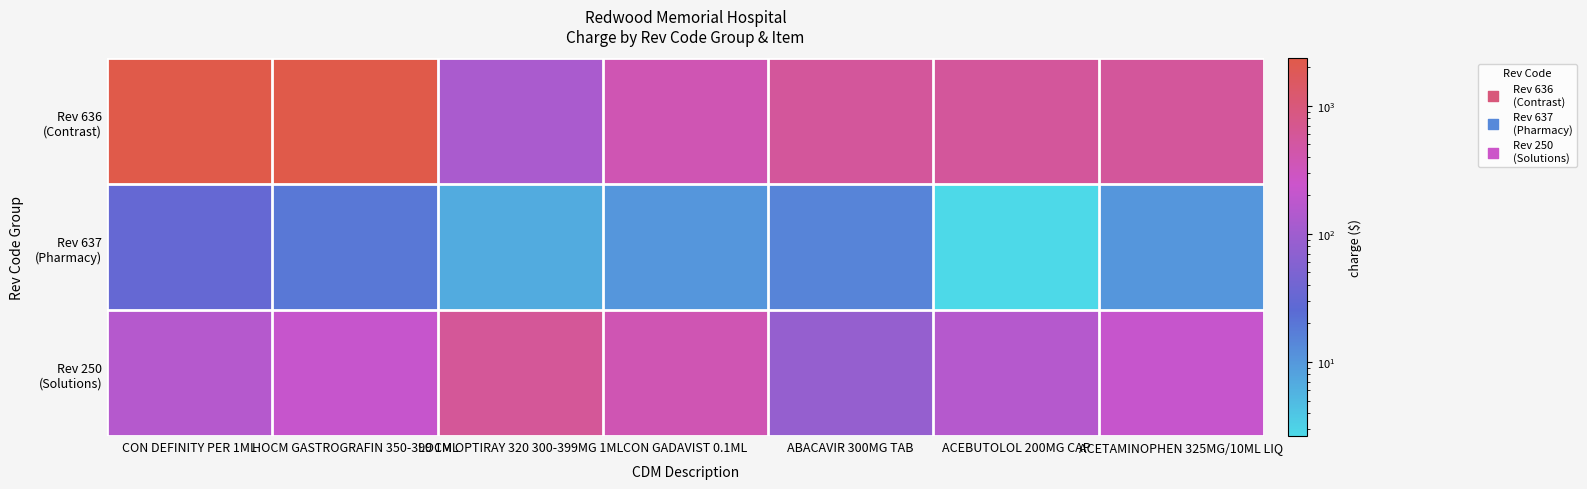

How many series are shown in this chart?

3